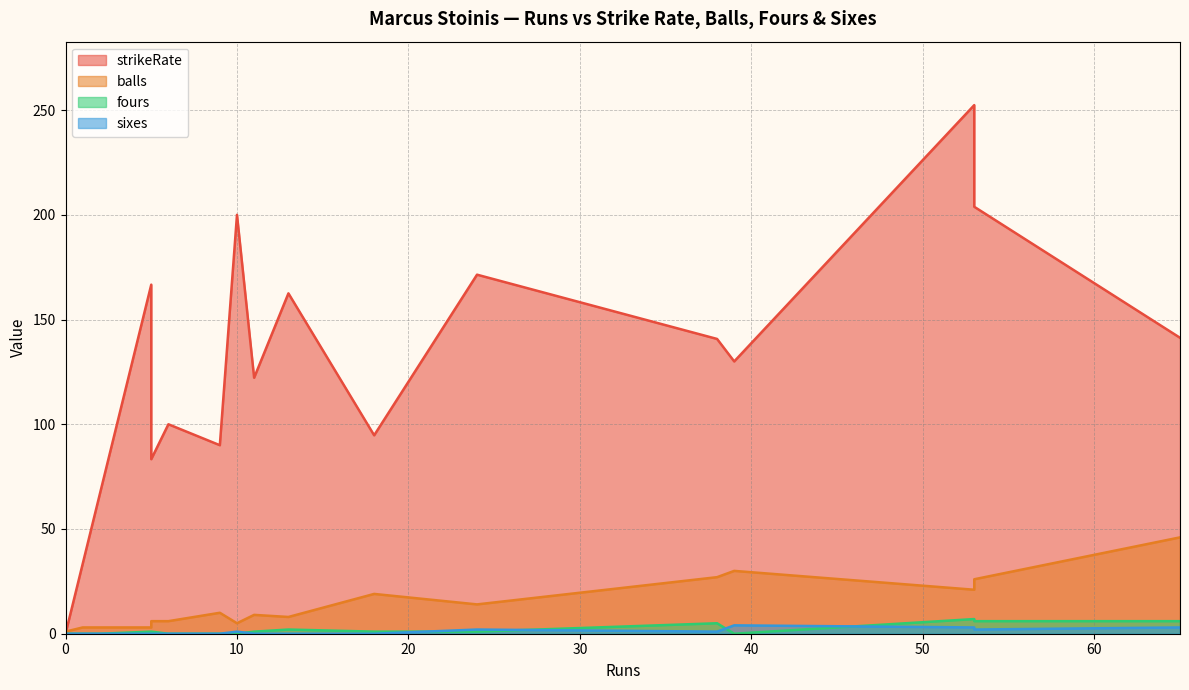

At how many categories does at least one series exceed 246?

1